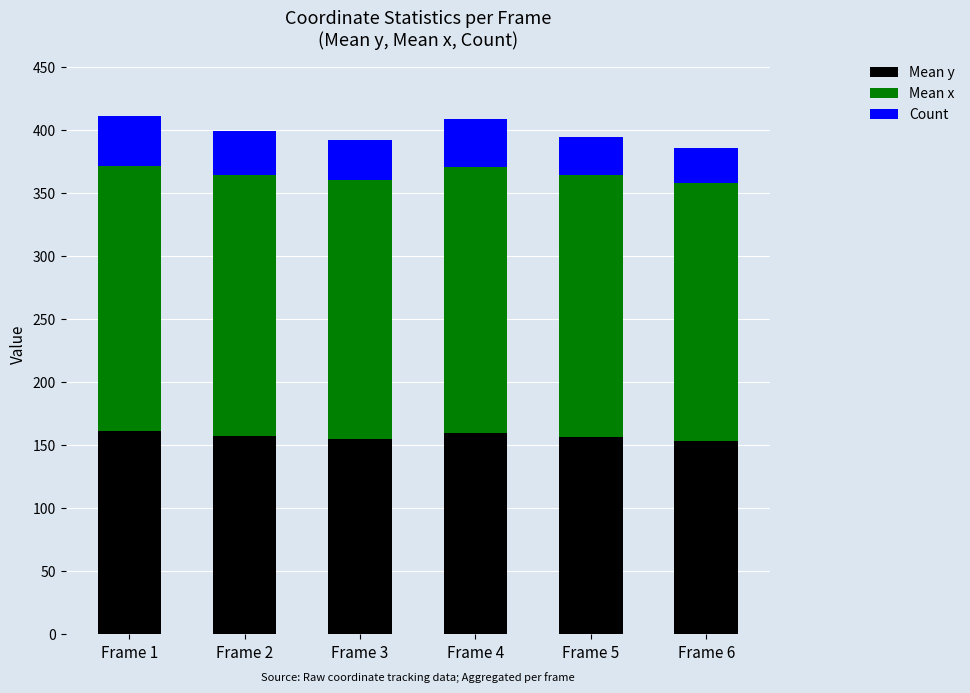

The value of Mean y at Frame 3 is 155.2. True or false?

True